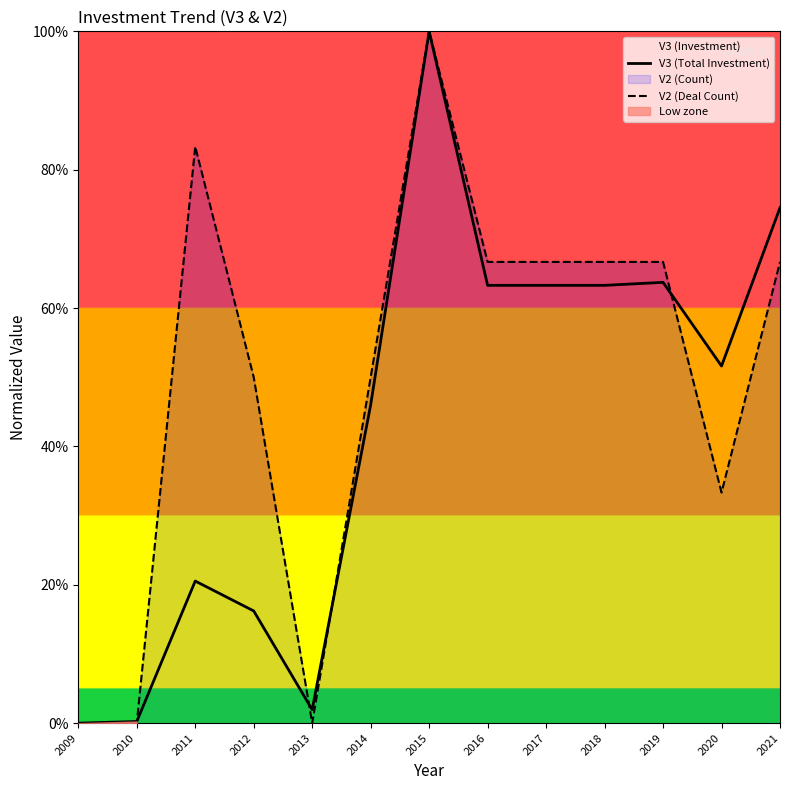

Is it true that V3 (Total Investment) equals 0.0 at 2010?

False